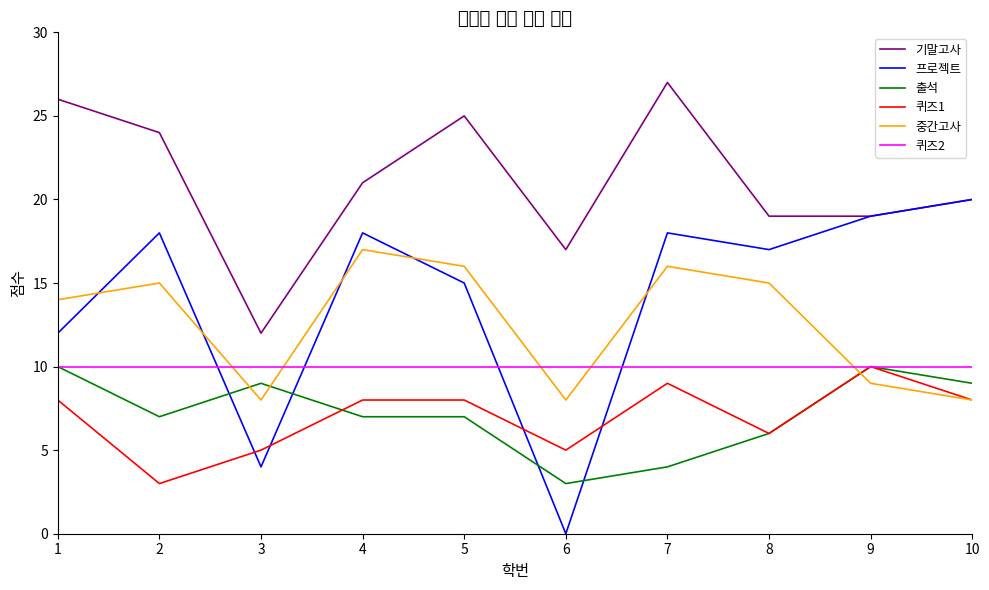

What is the average value of the 출석 series?

7